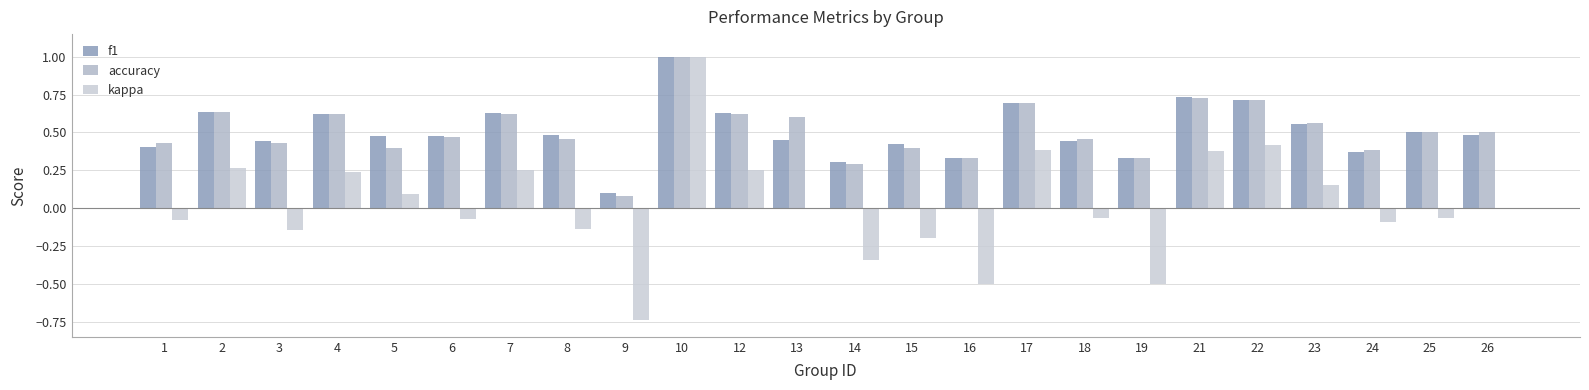

What is the sum of the accuracy values at 22 and 24?

1.1